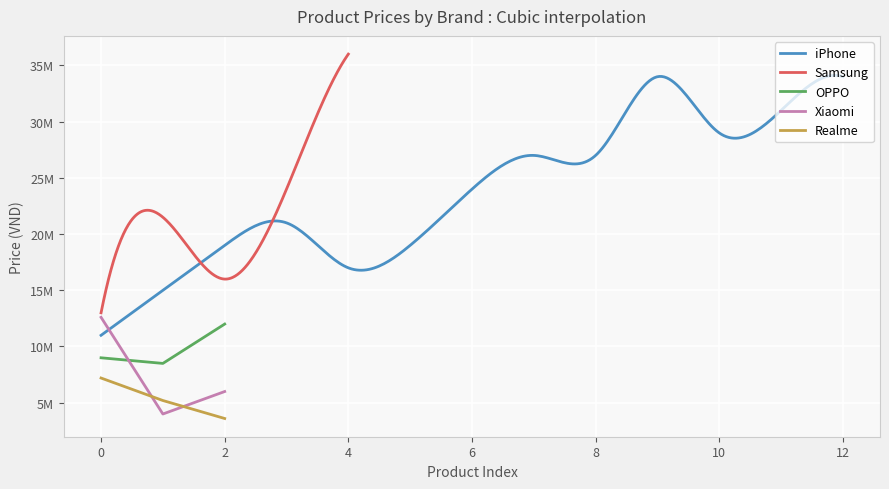

Which category has the lowest value in the Realme series?

2